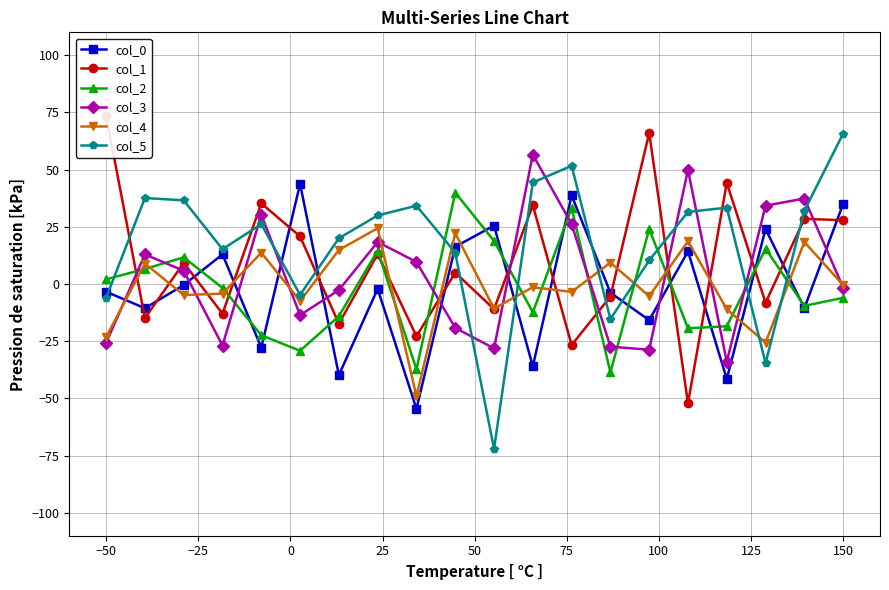

How many lines are shown in the chart?

6